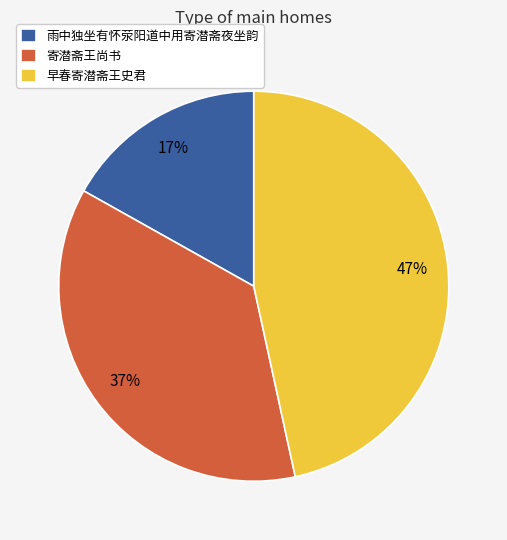

What percentage is the 雨中独坐有怀荥阳道中用寄潜斋夜坐韵 slice, to the nearest percent?

17%